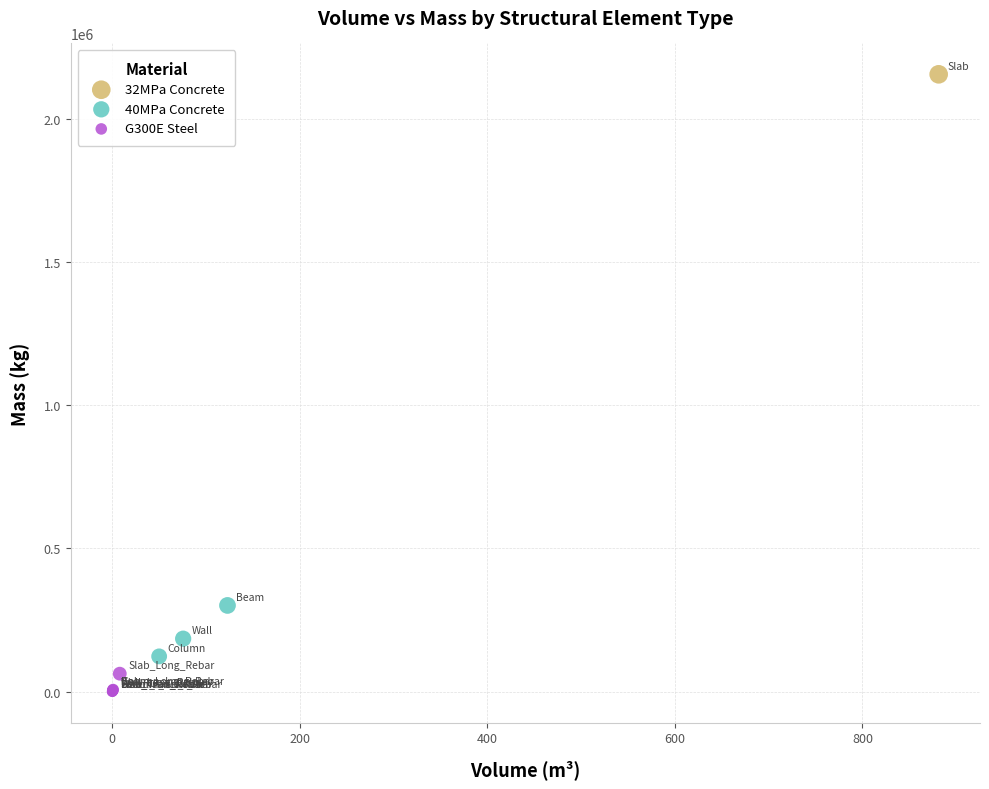

What are all the series names shown in the legend?

32MPa Concrete, 40MPa Concrete, G300E Steel